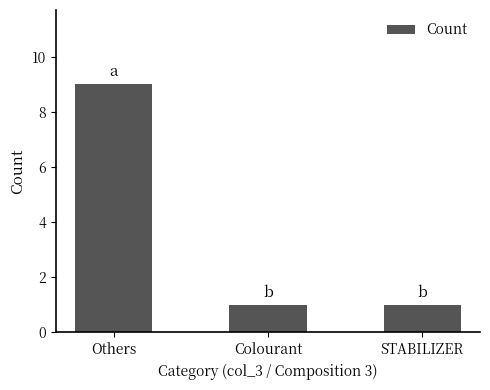

What is the ratio of the value at STABILIZER to the value at Colourant?

1.0